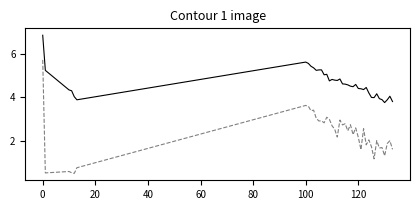

What is the minimum value shown in the chart?

0.5